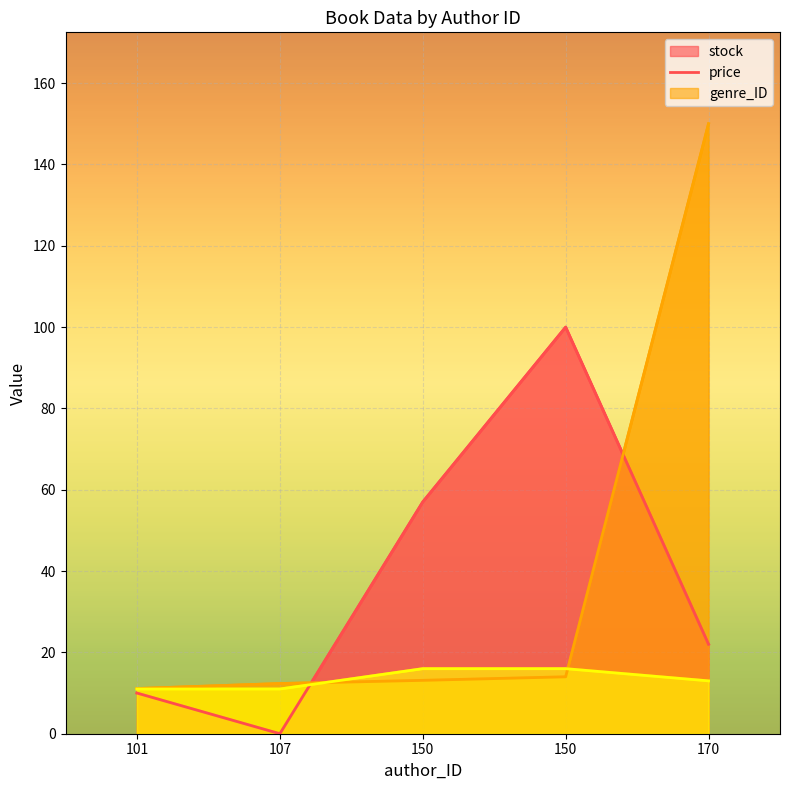

At which category does the chart reach its peak across all series?

170